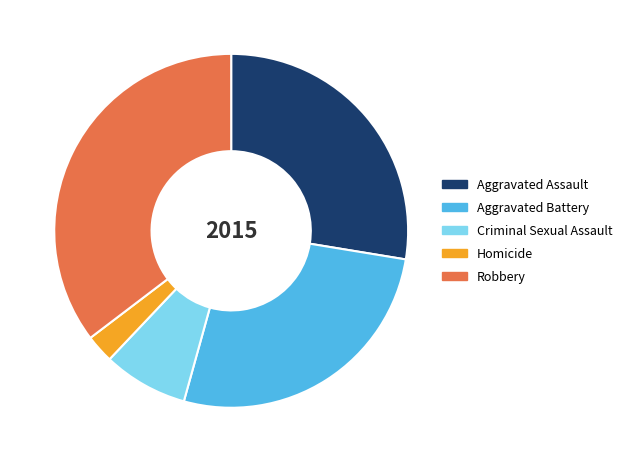

True or false: Robbery accounts for 46% of the total.

False